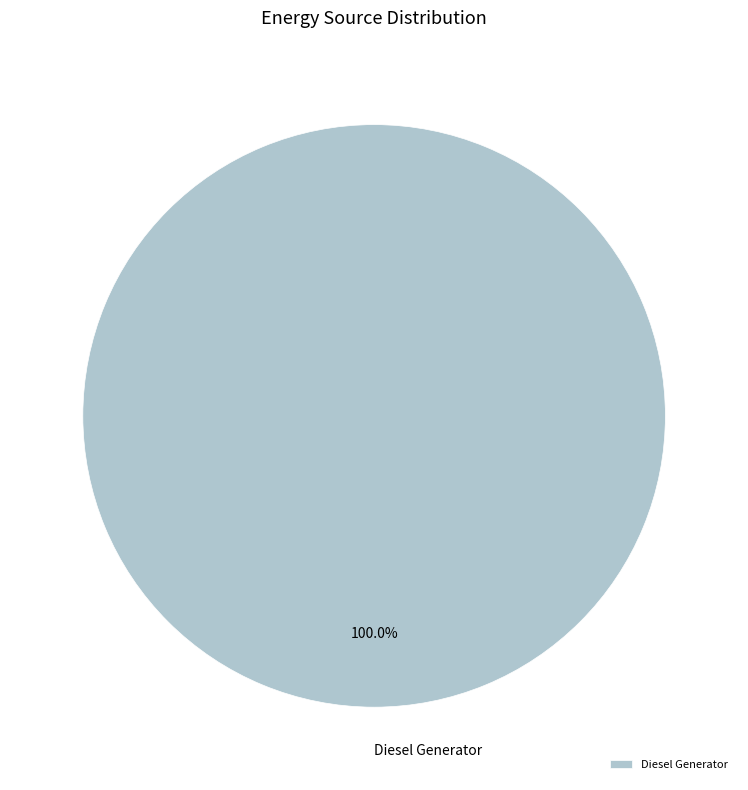

Is there any slice that represents more than half of the pie?

Yes